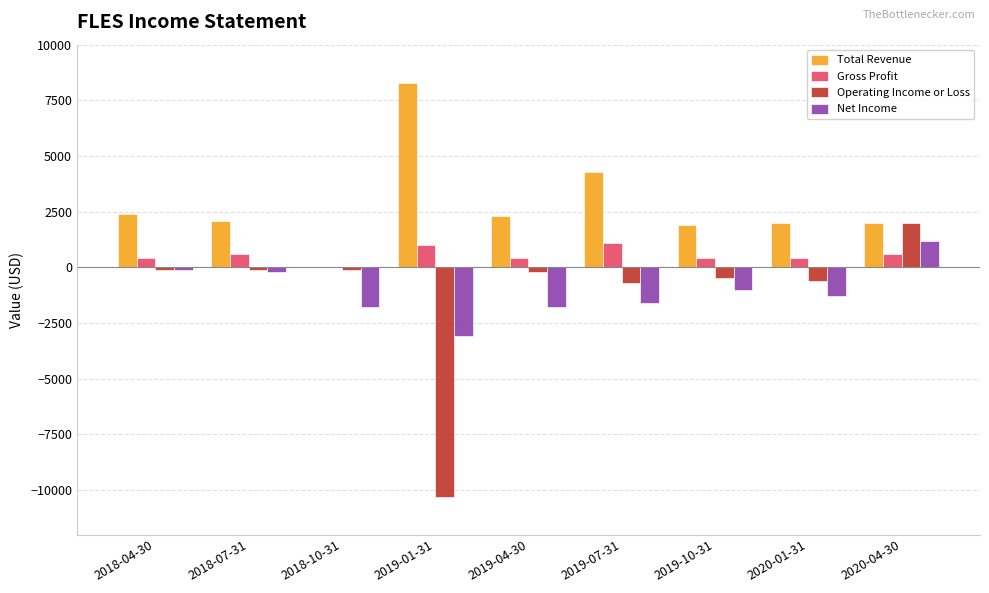

How many positive values does the Total Revenue series have?

8